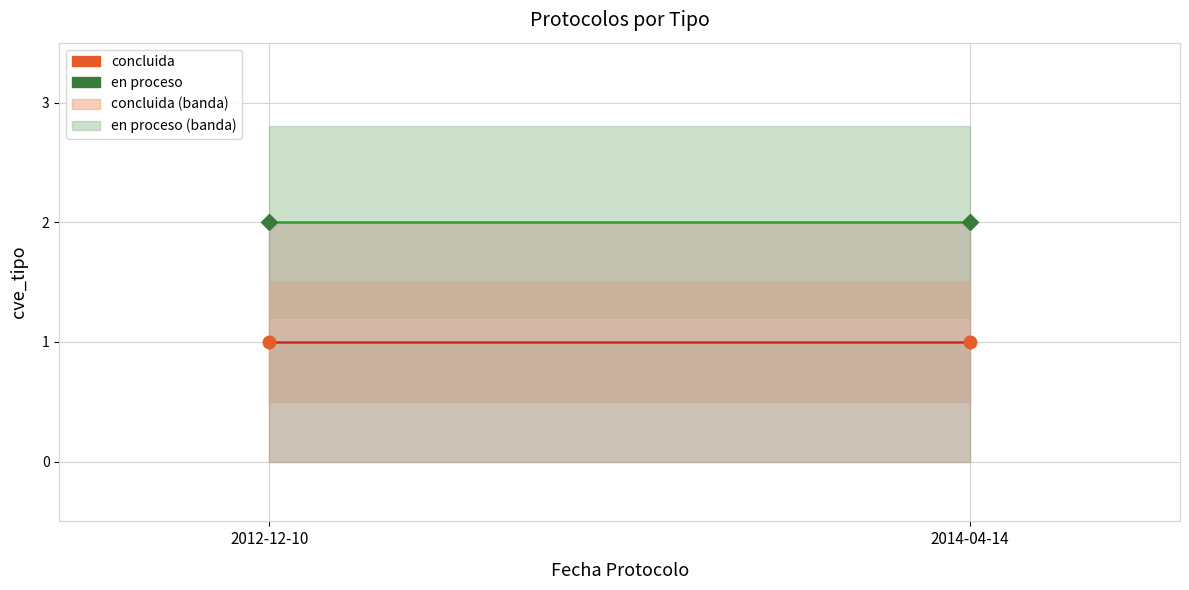

How many series are shown in this chart?

2